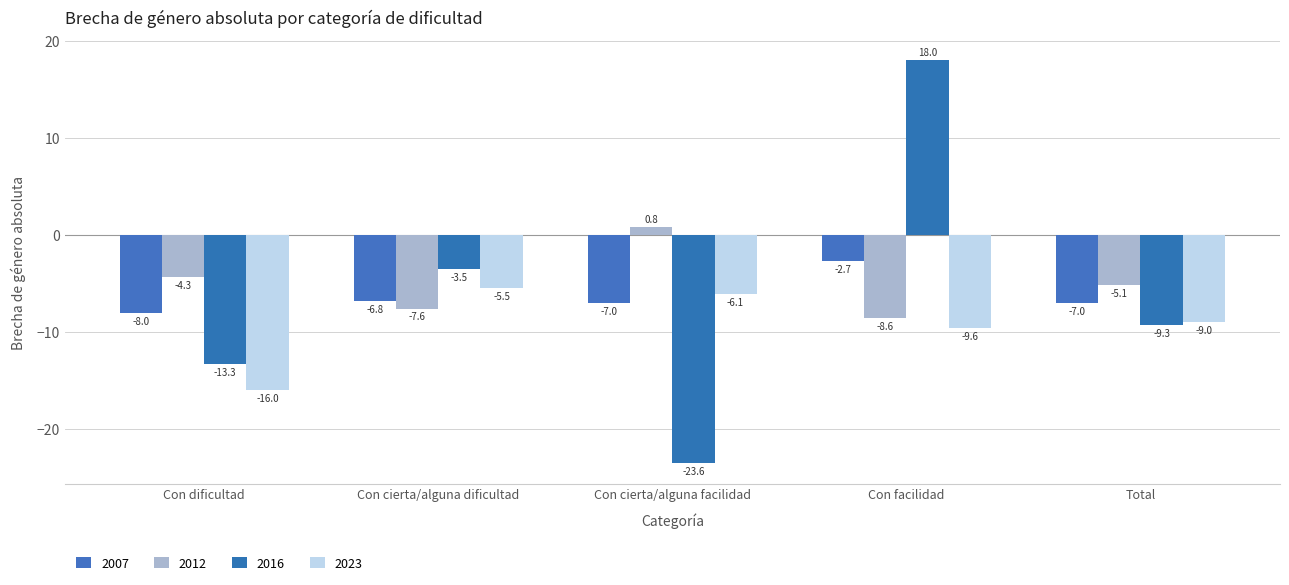

Reading right to left, what are all the values shown in this chart?

2007: Total=-7.0	Con facilidad=-2.7	Con cierta/alguna facilidad=-7.0	Con cierta/alguna dificultad=-6.8	Con dificultad=-8.0
2012: Total=-5.1	Con facilidad=-8.6	Con cierta/alguna facilidad=0.8	Con cierta/alguna dificultad=-7.6	Con dificultad=-4.3
2016: Total=-9.3	Con facilidad=18.0	Con cierta/alguna facilidad=-23.6	Con cierta/alguna dificultad=-3.5	Con dificultad=-13.3
2023: Total=-9.0	Con facilidad=-9.6	Con cierta/alguna facilidad=-6.1	Con cierta/alguna dificultad=-5.5	Con dificultad=-16.0